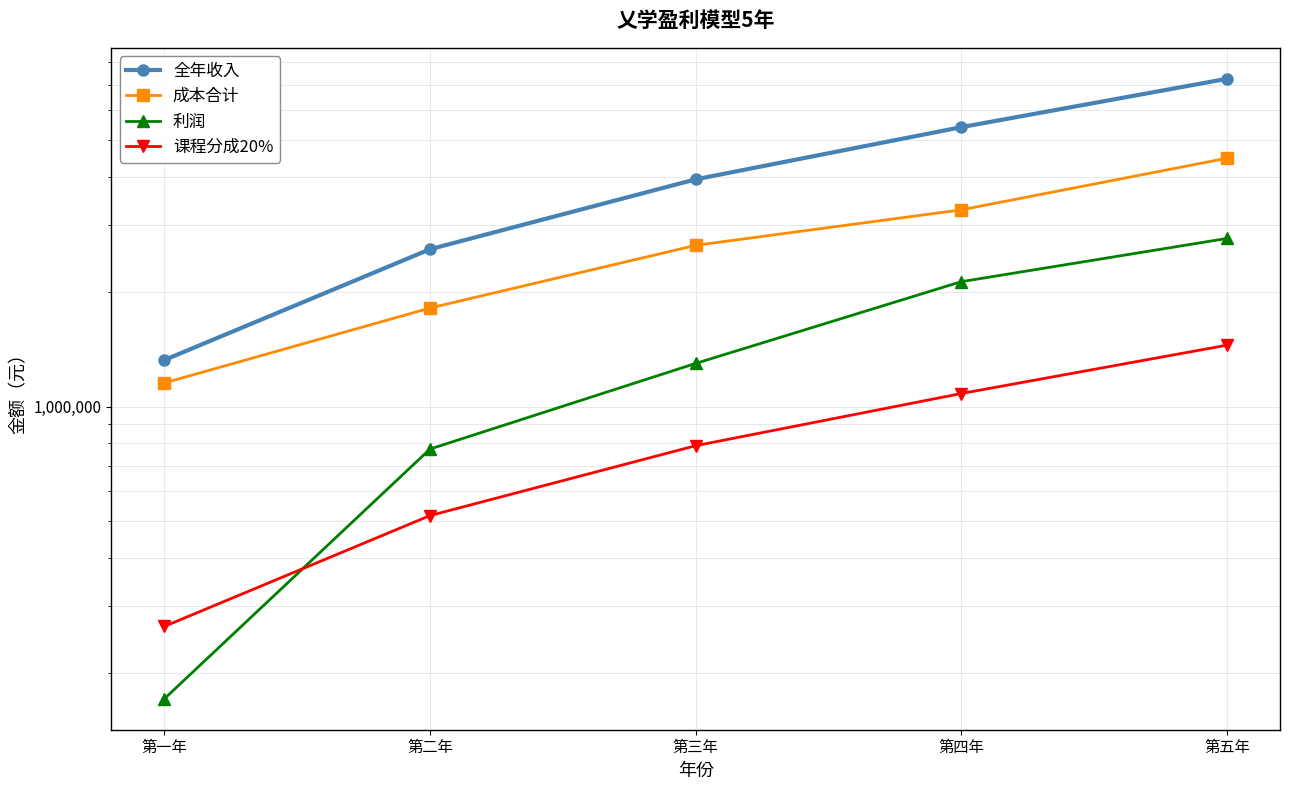

Is it true that 利润 equals 113165 at 第一年?

False